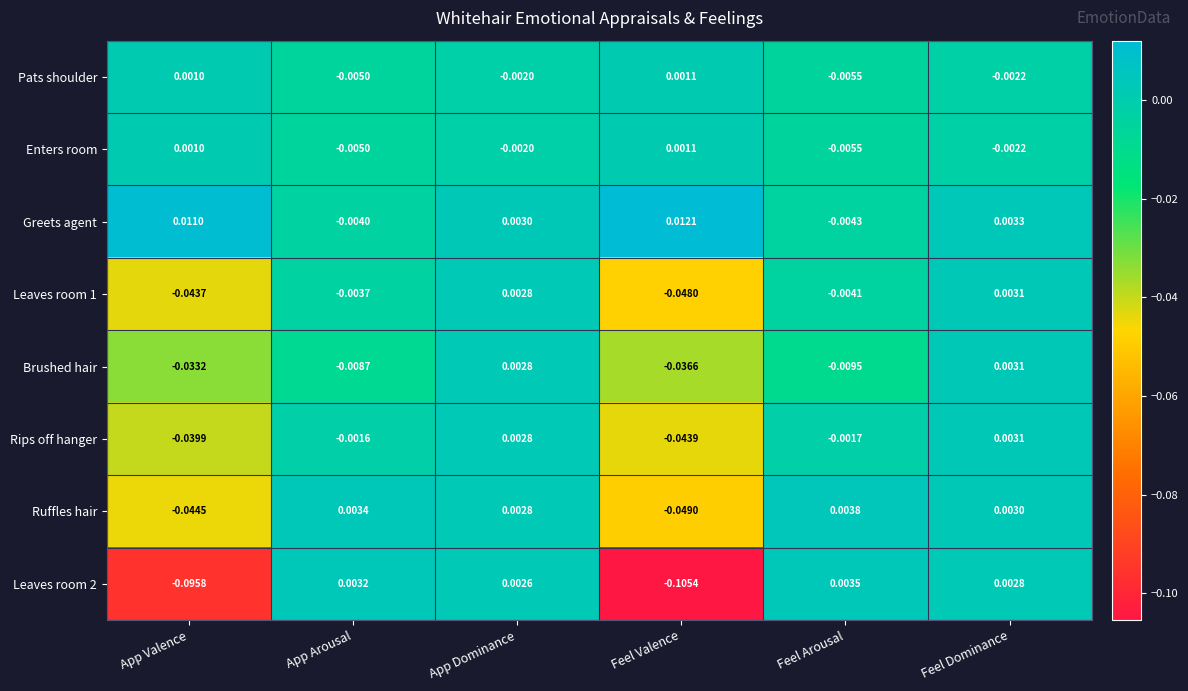

Rank the categories by Leaves room 2 value from lowest to highest.

Feel Valence, App Valence, App Dominance, Feel Dominance, App Arousal, Feel Arousal